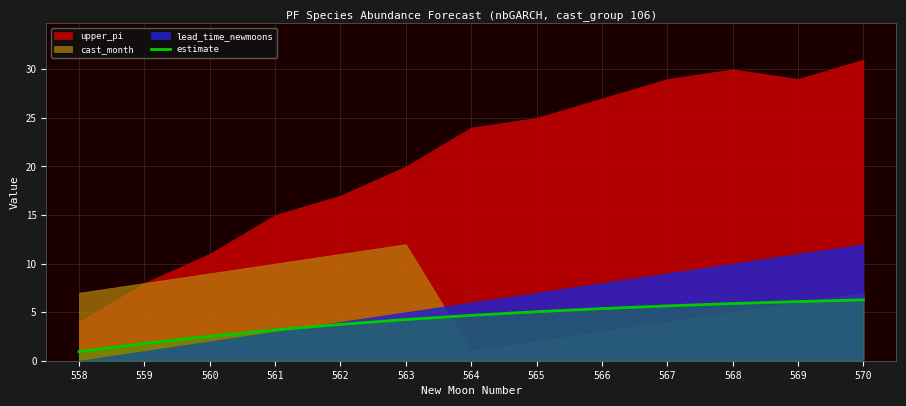

The value of estimate at 560 is 2.5. True or false?

True